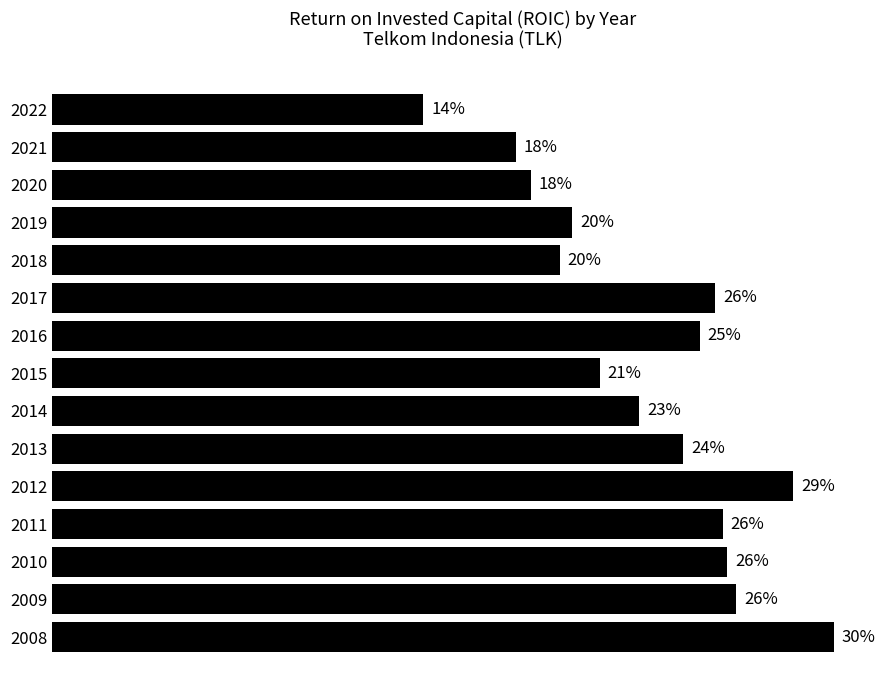

Where does the data first go above 24?

2017